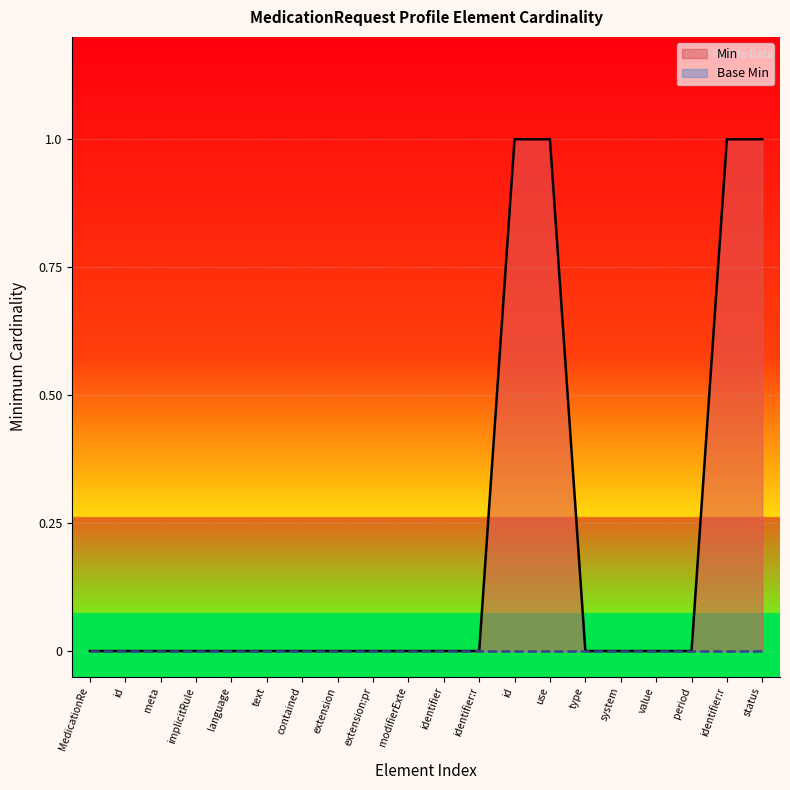

Reading right to left, transcribe all the data shown in this chart.

status=1	identifier:r=1	period=0	value=0	system=0	type=0	use=1	id=1	identifier:r=0	identifier=0	modifierExte=0	extension:pr=0	extension=0	contained=0	text=0	language=0	implicitRule=0	meta=0	id=0	MedicationRe=0